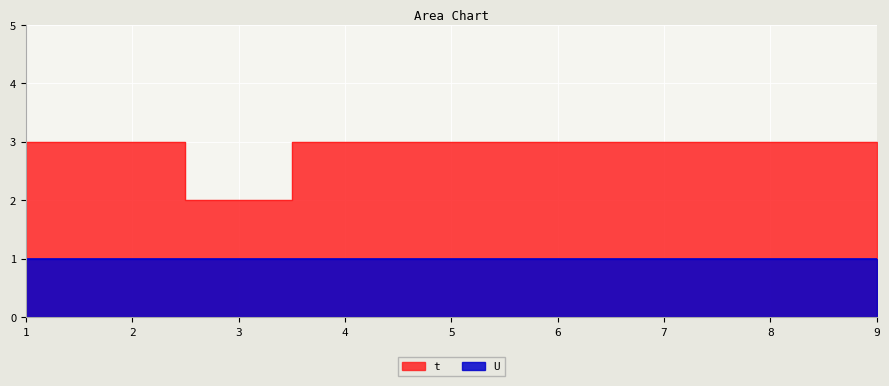

Which category has the lowest value across all series?

3